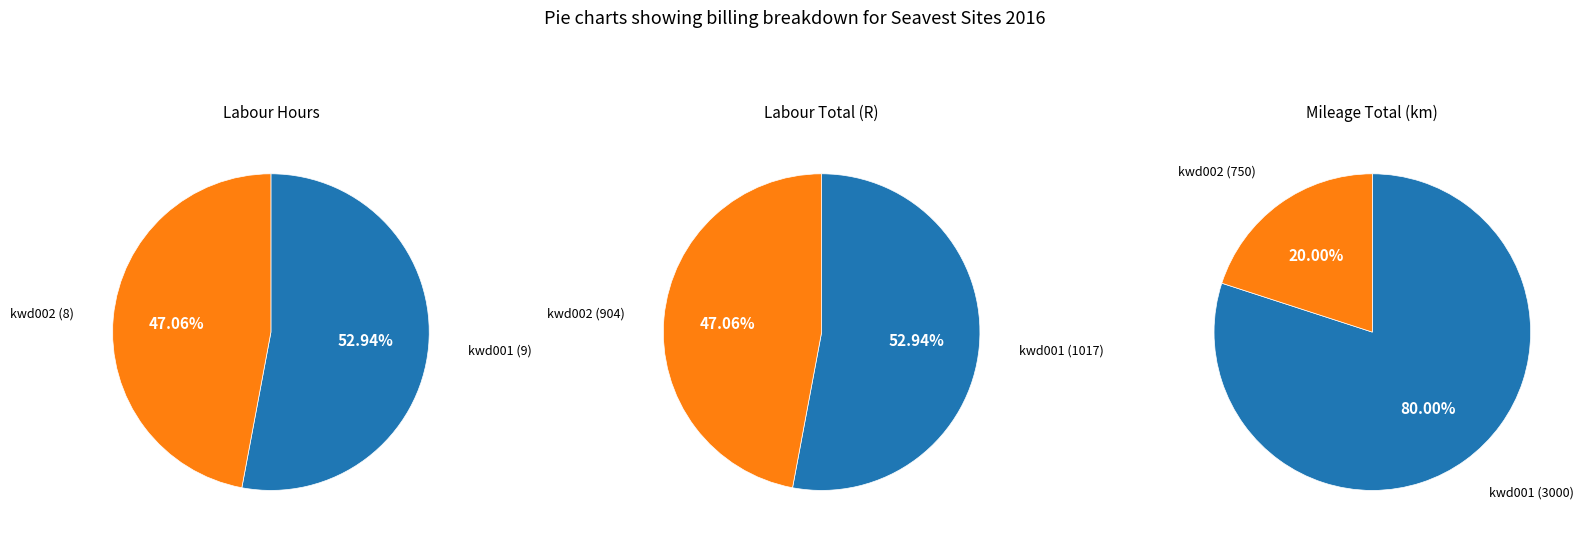

Rank the series at kwd001 from highest to lowest value.

Mileage Ttl, Labour Ttl., Labour Hrs.